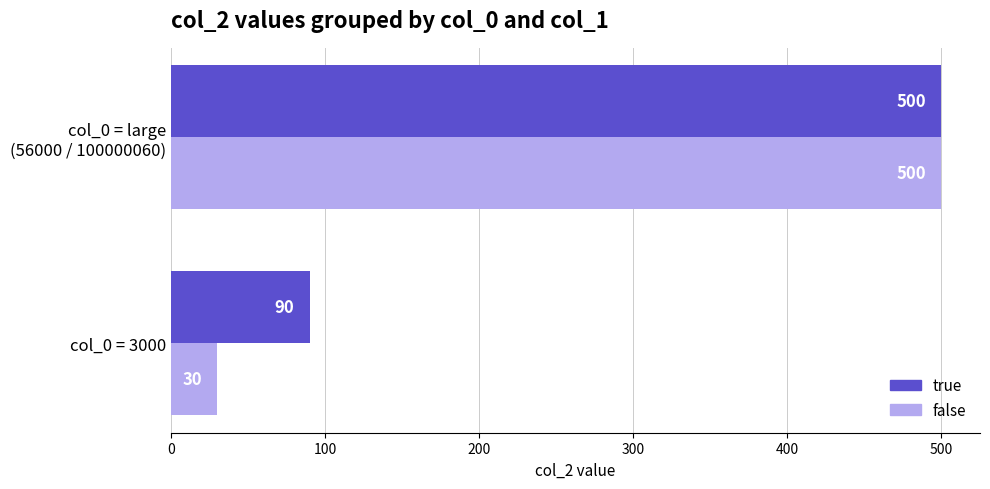

True or false: true has a value of 159 at col_0 = 3000.

False